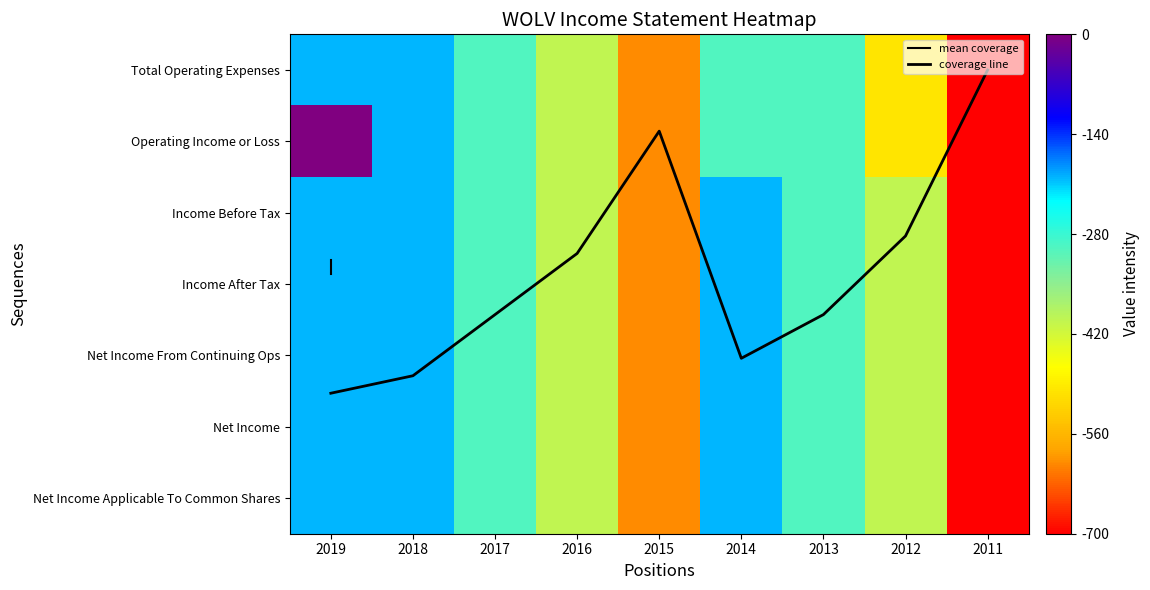

What is the sum of all Income Before Tax values?

-3300